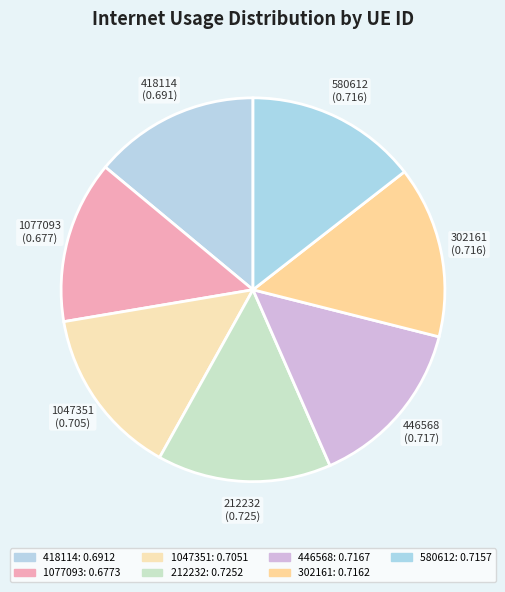

Is it true that 1047351 is 14% of the pie?

True